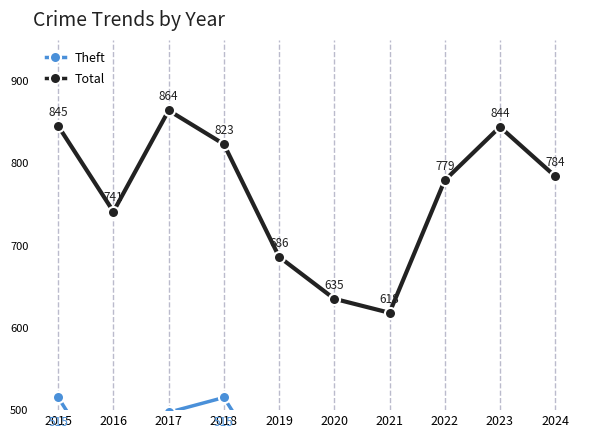

In Total, how many points are higher than both neighbors (excluding endpoints)?

2